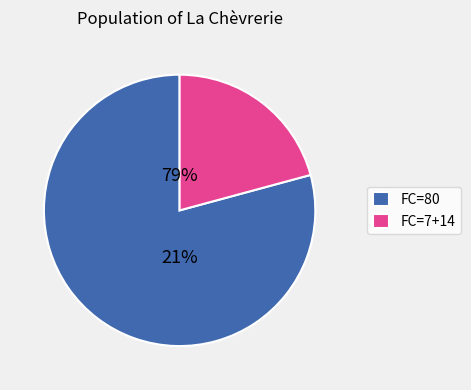

Is 2 the majority of the pie?

Yes